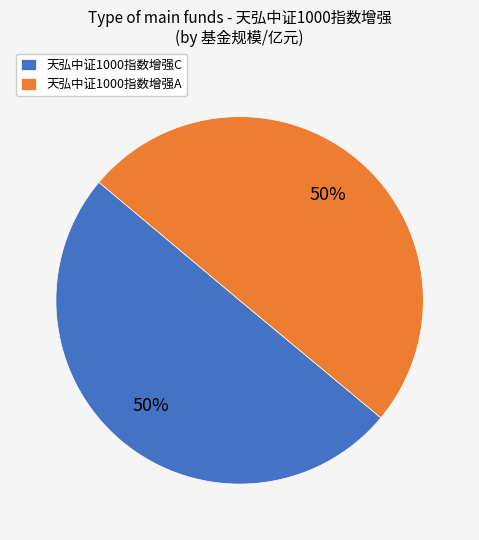

Is it true that 天弘中证1000指数增强A is 50% of the pie?

True